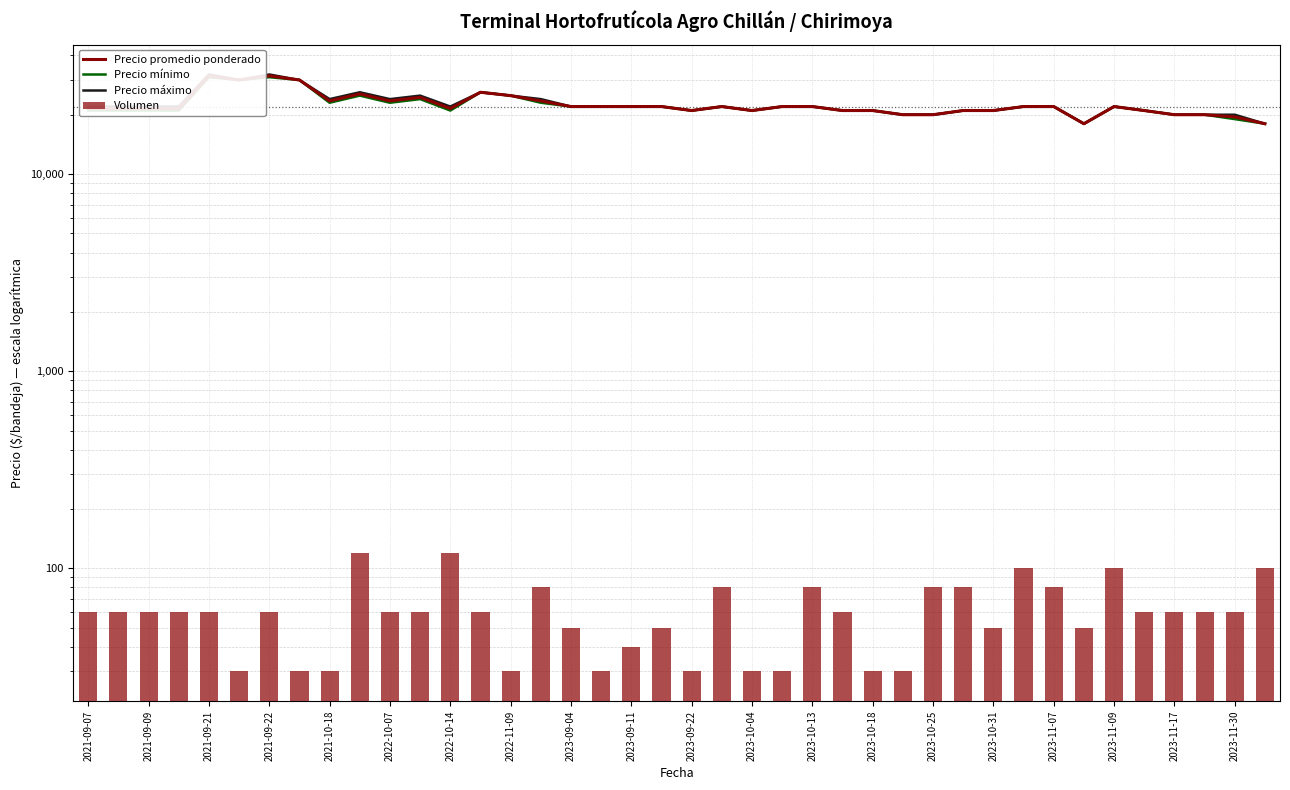

What is the maximum value shown in the chart?

32000